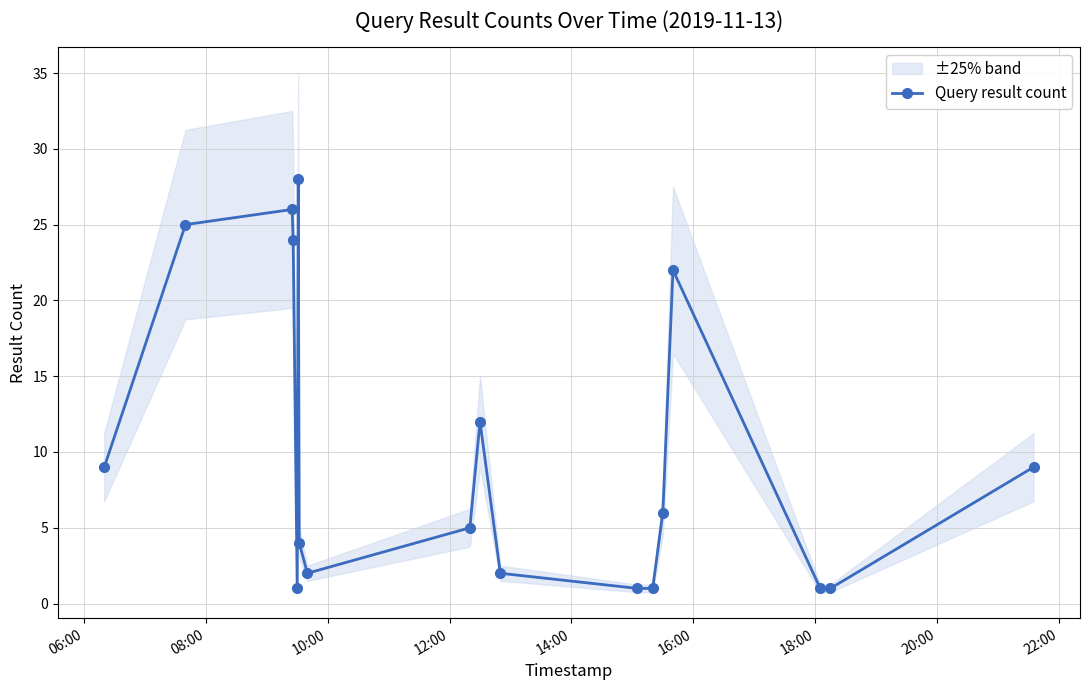

How many data points are less than 6?

9